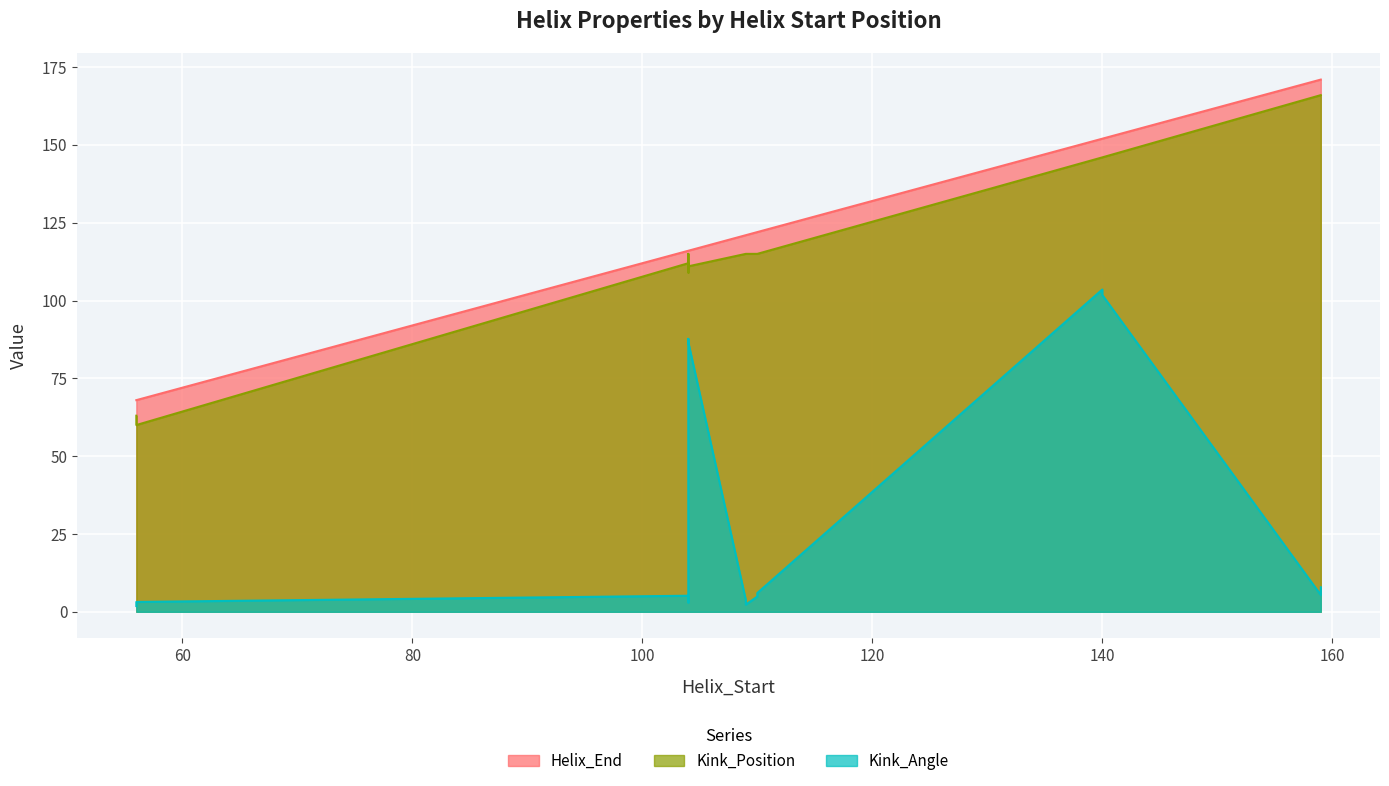

How many data points in Kink_Position are above 115?

4